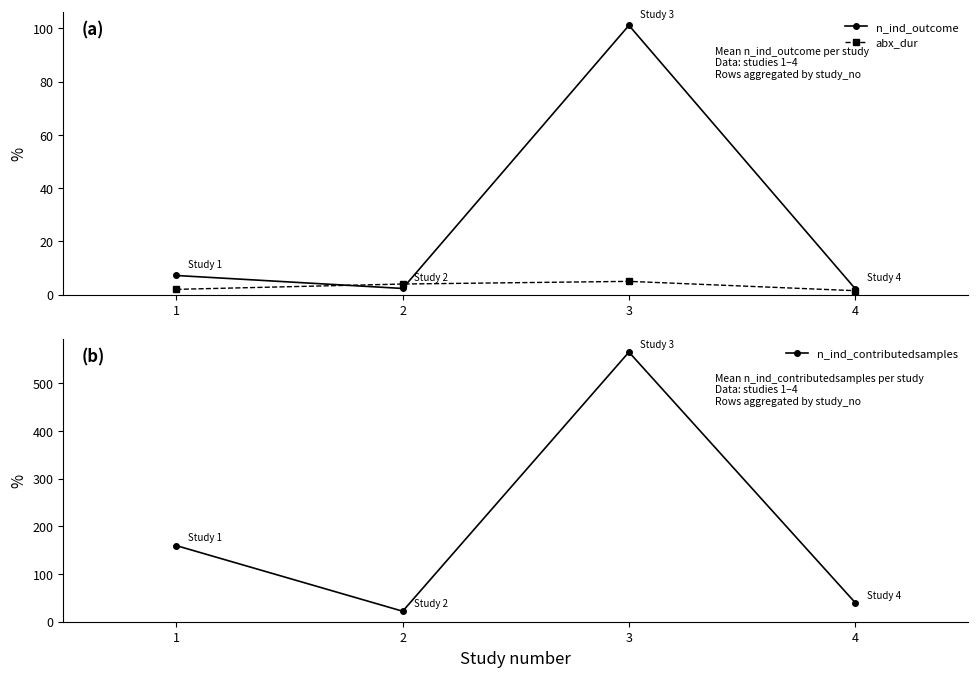

What are all the series names shown in the legend?

n_ind_outcome, abx_dur, n_ind_contributedsamples